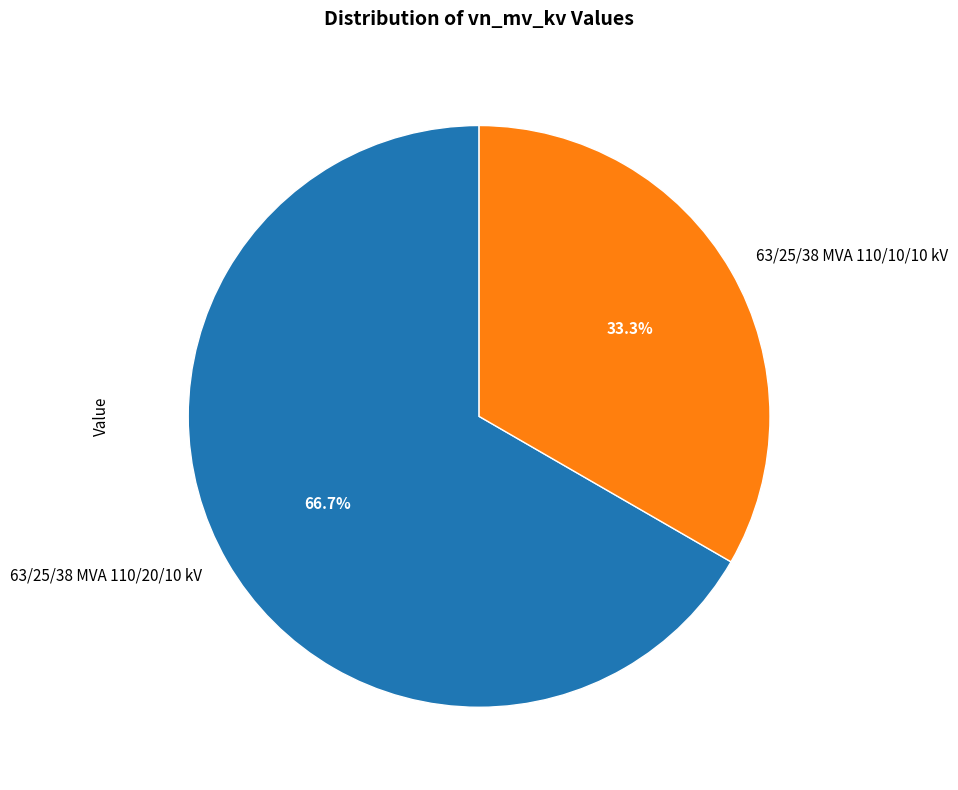

Which has a higher value, 63/25/38 MVA 110/10/10 kV or 63/25/38 MVA 110/20/10 kV?

63/25/38 MVA 110/20/10 kV